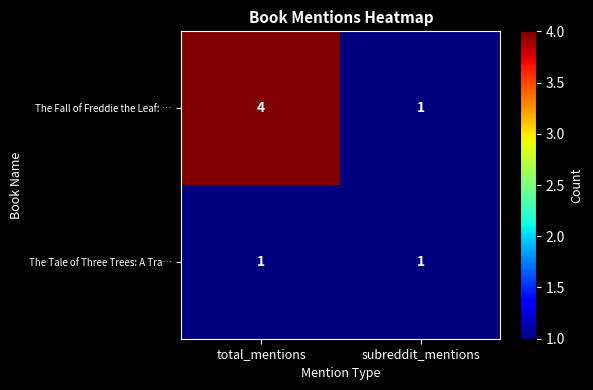

How many series are shown in this chart?

2